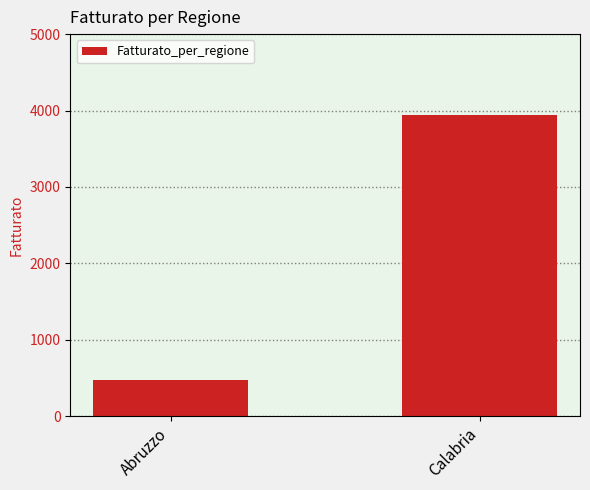

What is the sum of all values?

4406.4